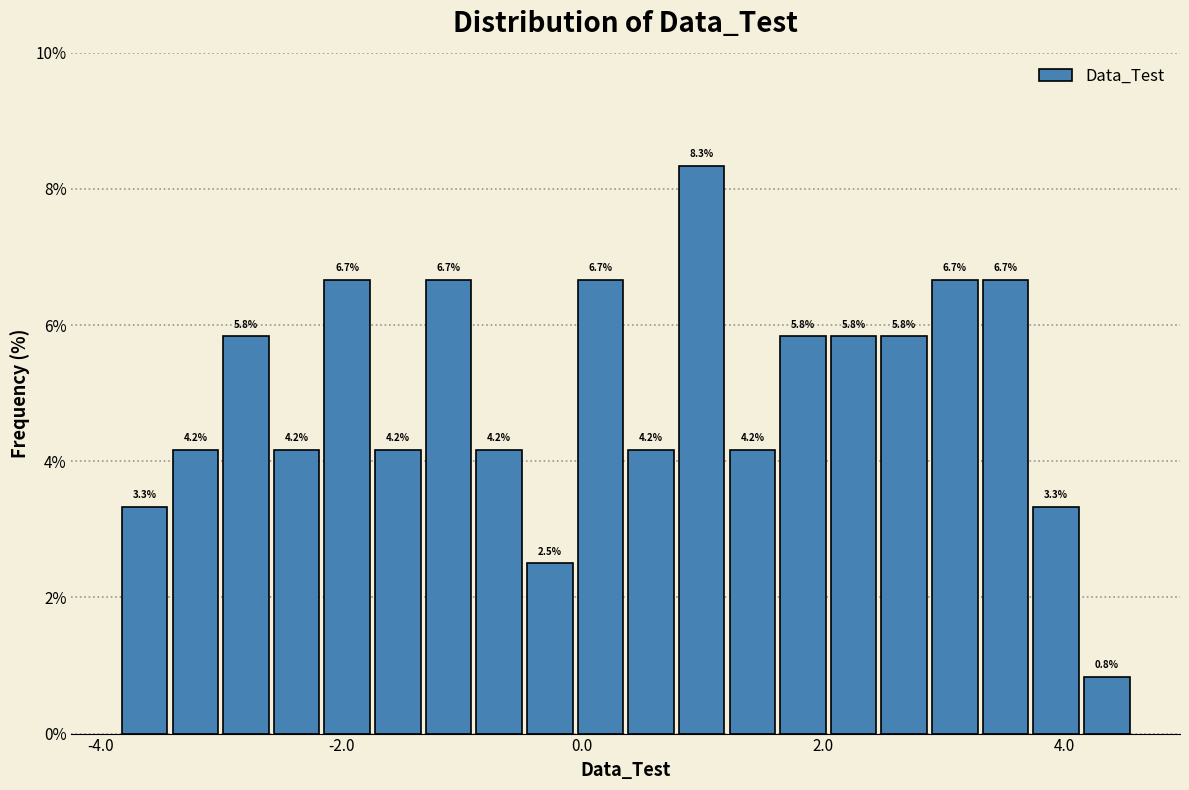

Read against the x-axis, roughly where is the centre of the tallest bar?

1.0